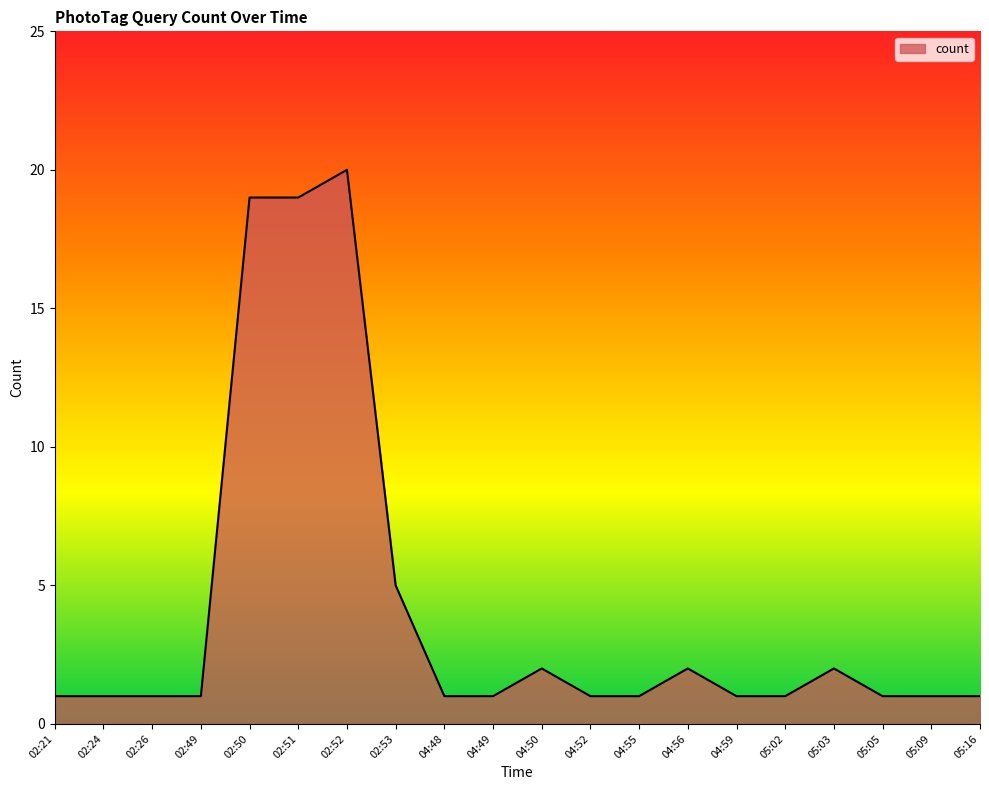

What is the change in value from 02:50 to 05:02?

-18